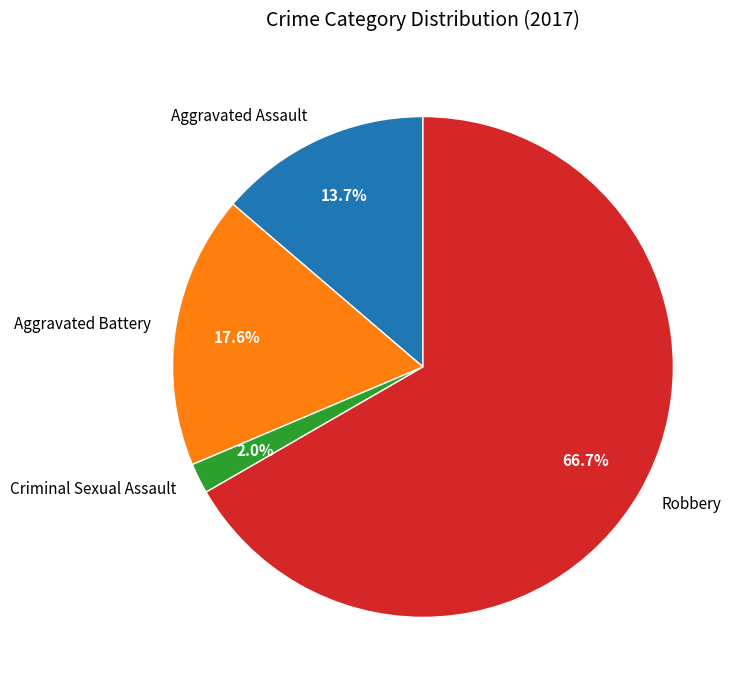

What percentage is NOT represented by Criminal Sexual Assault?

98.0%